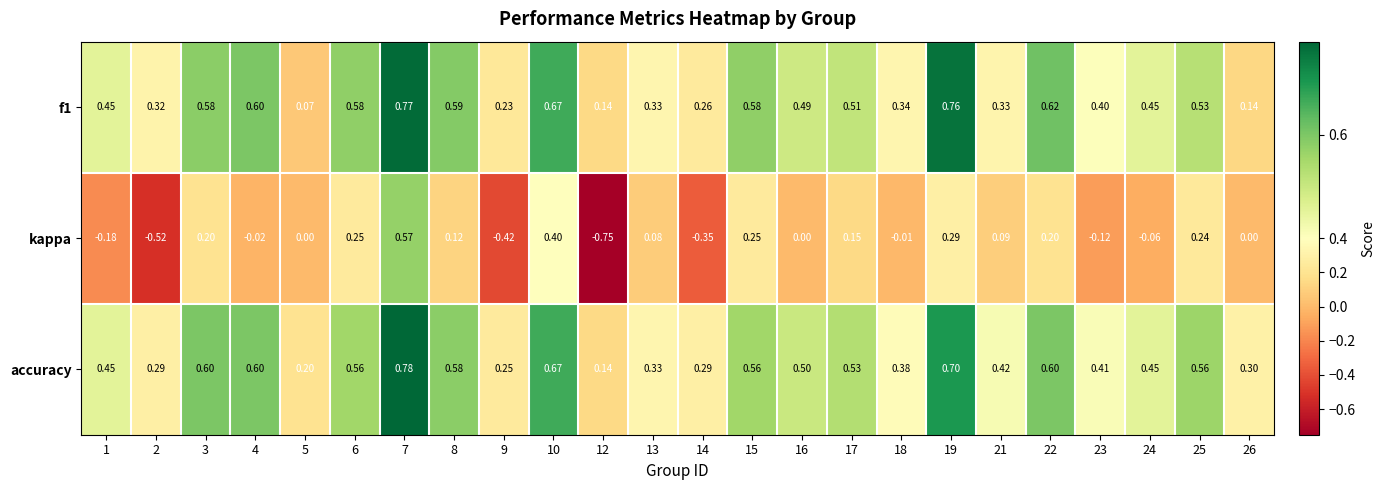

List the series in order of their peak value, lowest first.

kappa, f1, accuracy